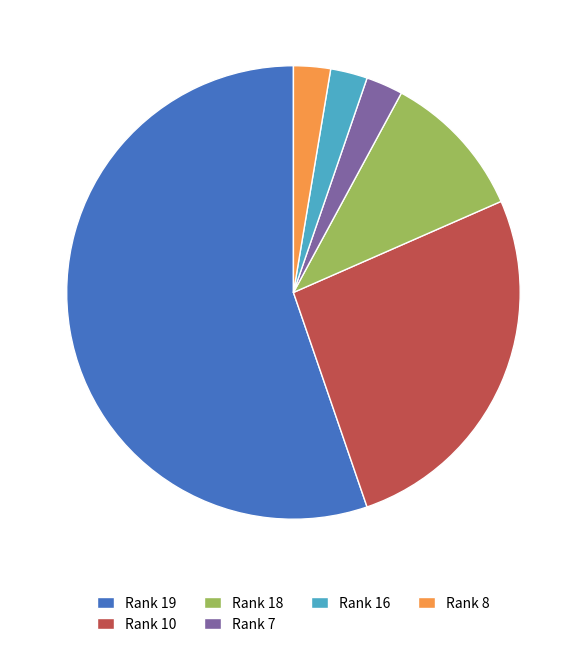

Approximately how many times larger is the value at Rank 10 compared to Rank 7?

10.0